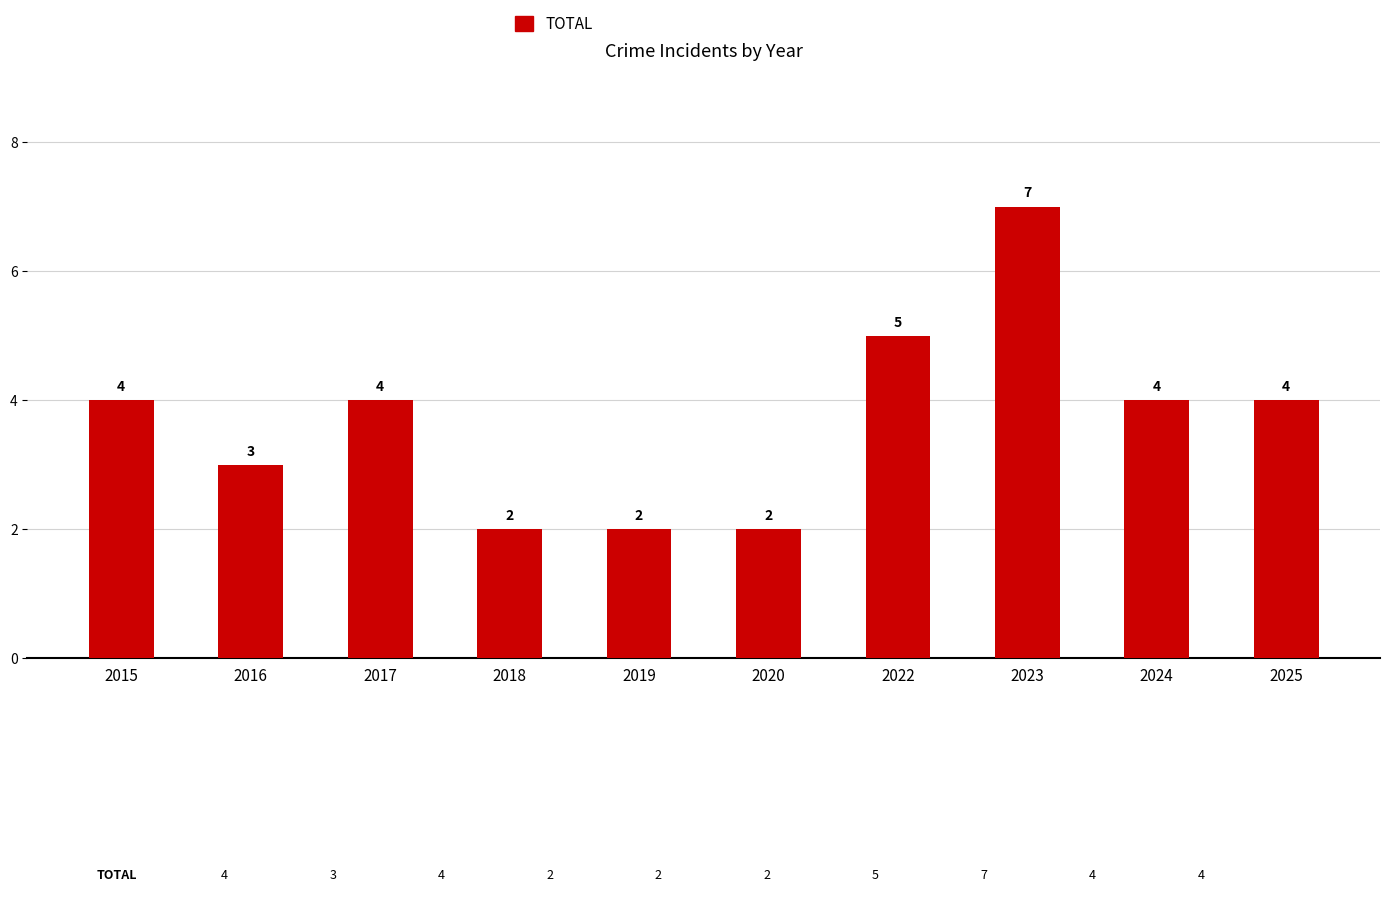

What is the value of the 10th bar from the left?

4